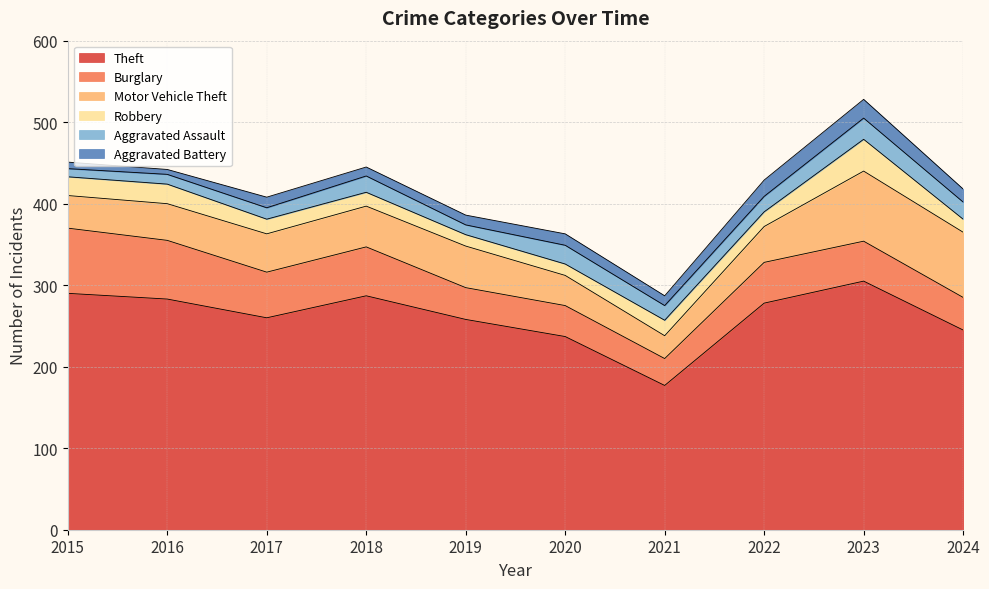

At which category does the chart reach its minimum across all series?

2016